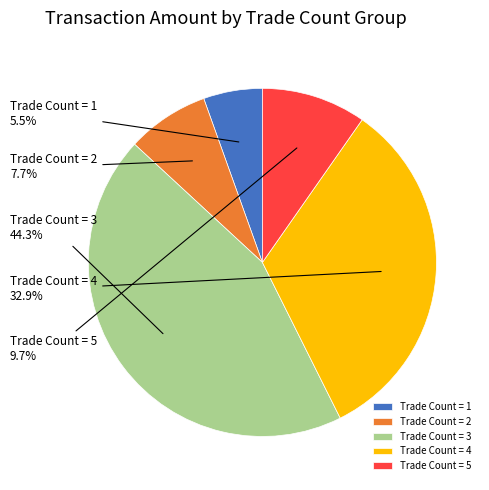

How much of the chart is everything except Trade Count = 5?

90.3%